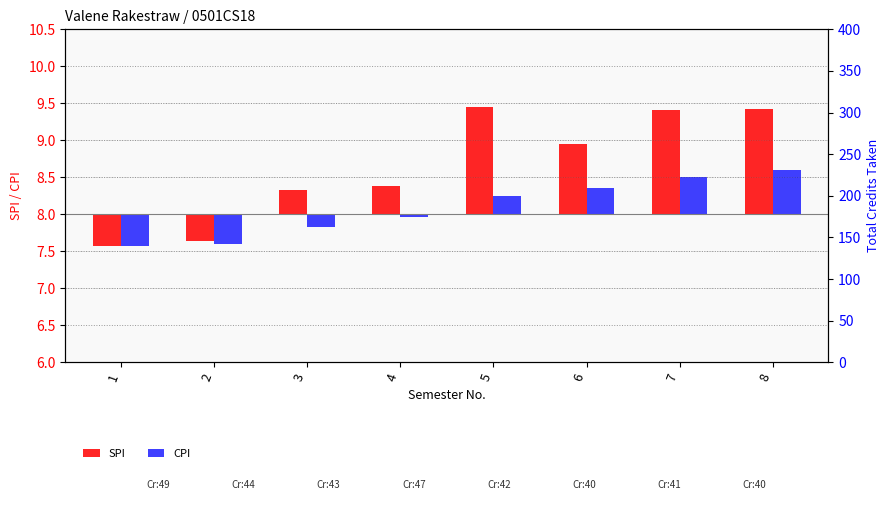

Rank the series by their average value, from highest to lowest.

SPI, CPI